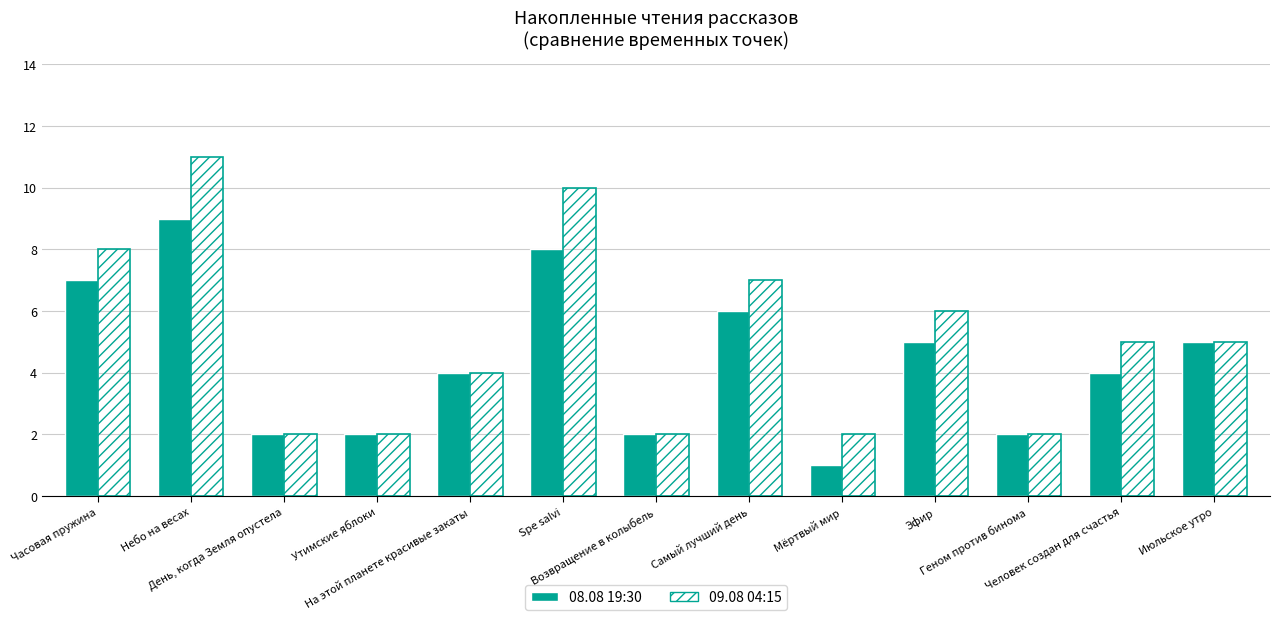

What is the maximum value shown in the chart?

11